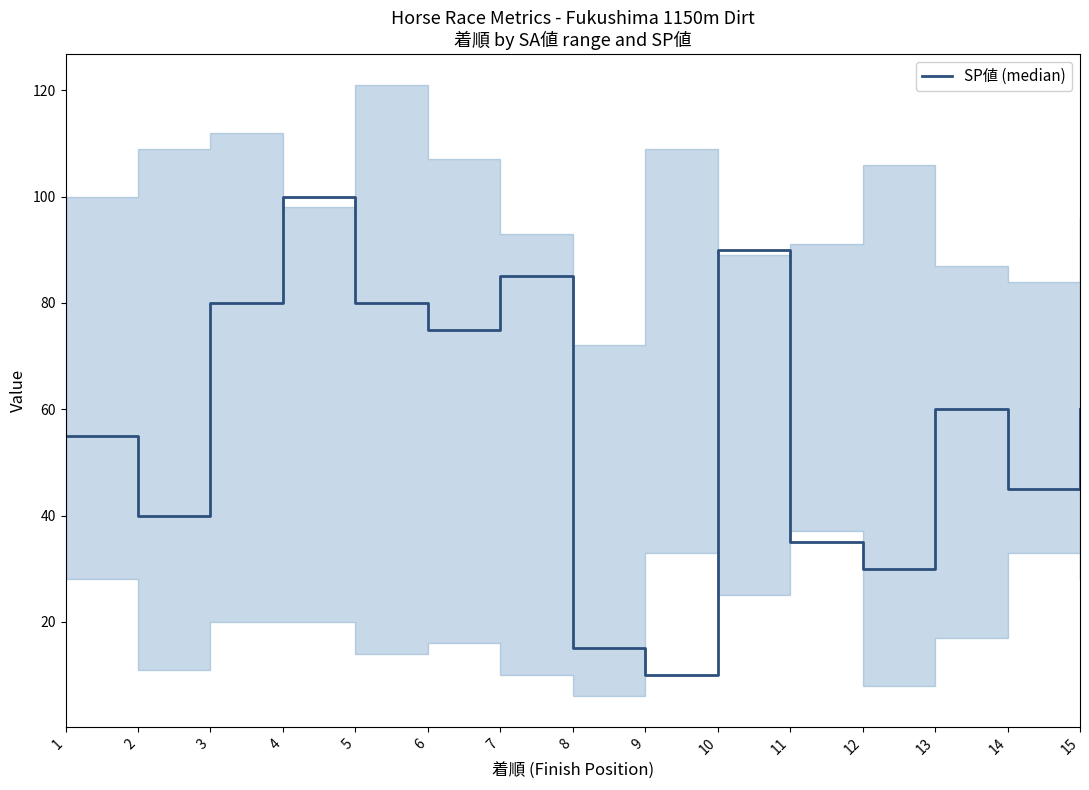

Where is the first local minimum?

2